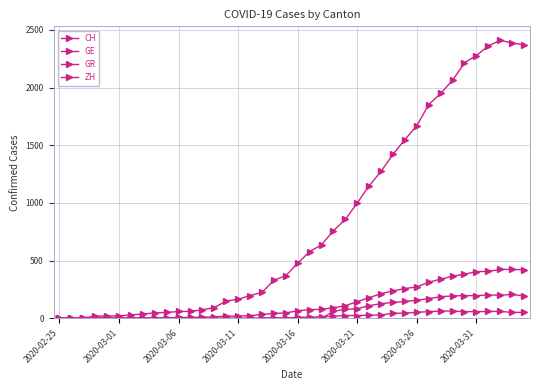

Reading right to left, what are all the values shown in this chart?

CH: 2370	2386	2410	2361	2277	2215	2062	1950	1852	1670	1549	1422	1274	1149	1000	857	760	637	578	478	369	330	224	197	165	150	93	74	60	59	51	47	37	30	21	20	17	5	1	0
GE: 421	424	424	406	405	382	365	339	313	272	258	238	214	179	145	109	92	78	75	66	46	43	33	23	20	18	13	9	7	7	5	4	4	3	3	3	2	1	1	0
GR: 52	51	60	59	58	58	63	63	58	52	45	43	29	27	24	24	18	13	9	9	0	6	0	0	0	0	0	0	0	0	0	0	0	0	0	0	0	0	0	0
ZH: 194	207	200	203	196	197	194	187	171	156	146	138	127	110	83	78	60	0	0	0	0	0	0	0	0	0	0	0	0	0	0	0	0	0	0	0	0	0	0	0